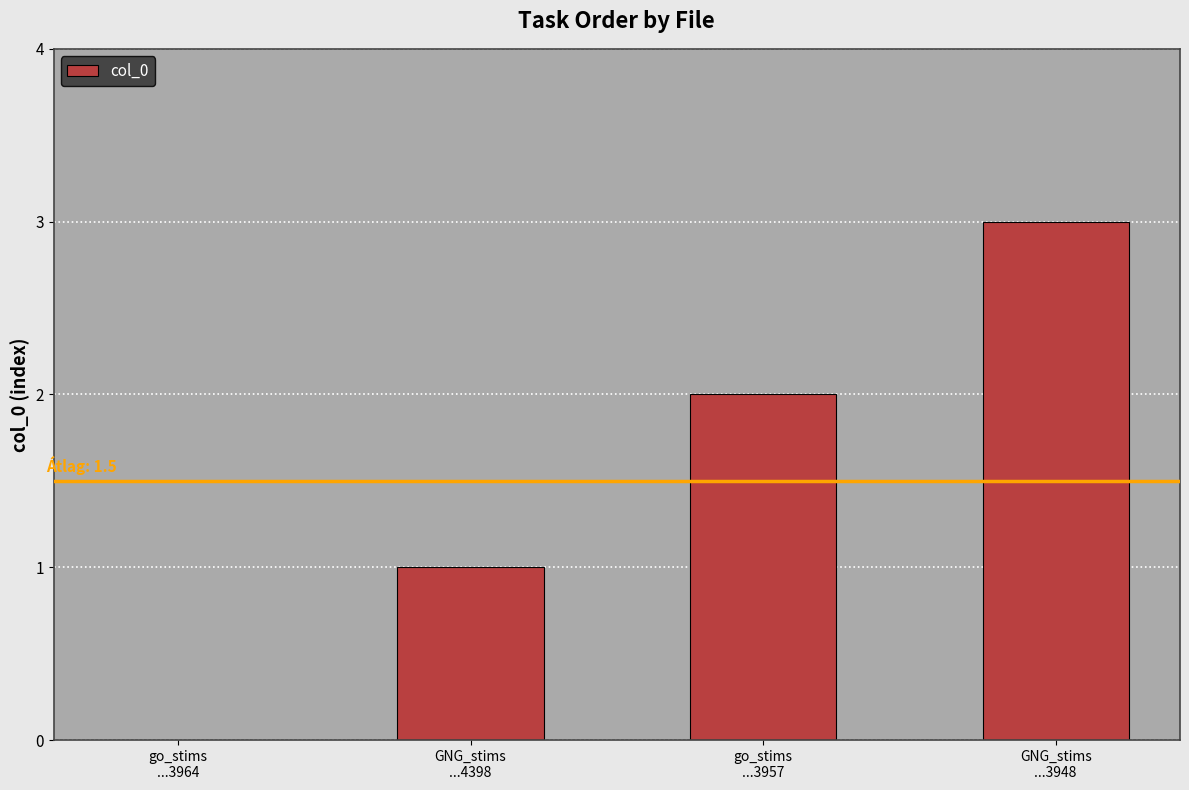

Which category has the highest value across all series?

GNG_stims
...3948